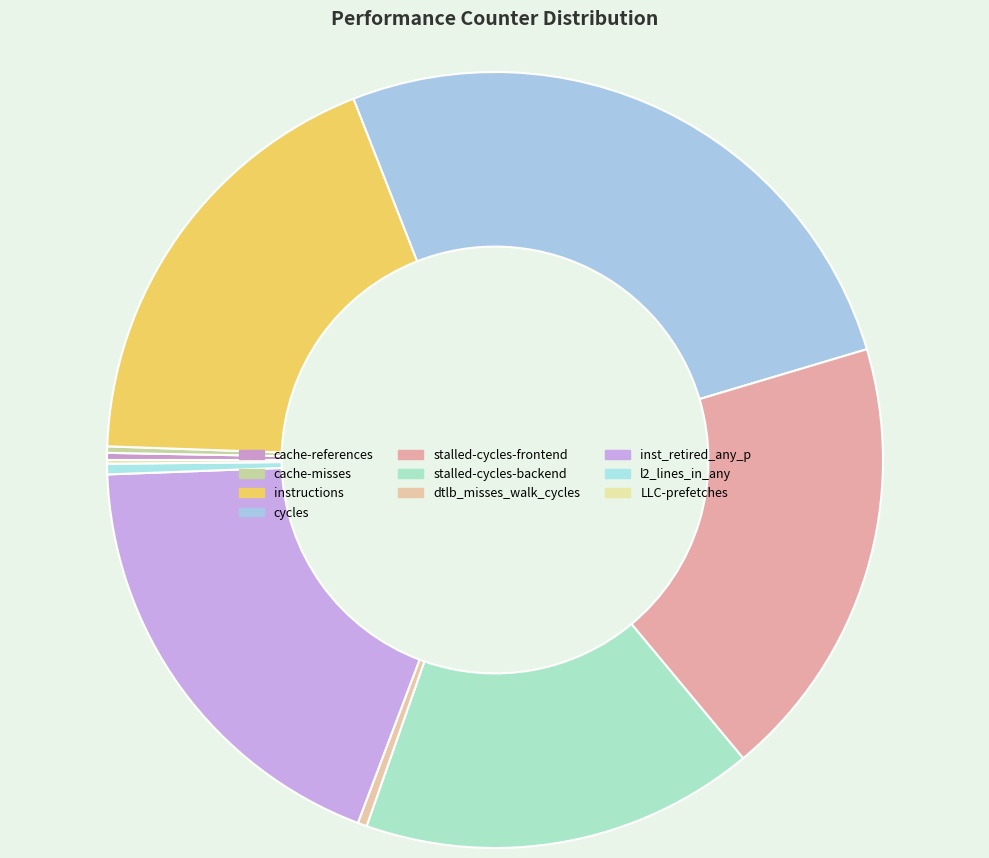

How many slices are in this pie chart?

10